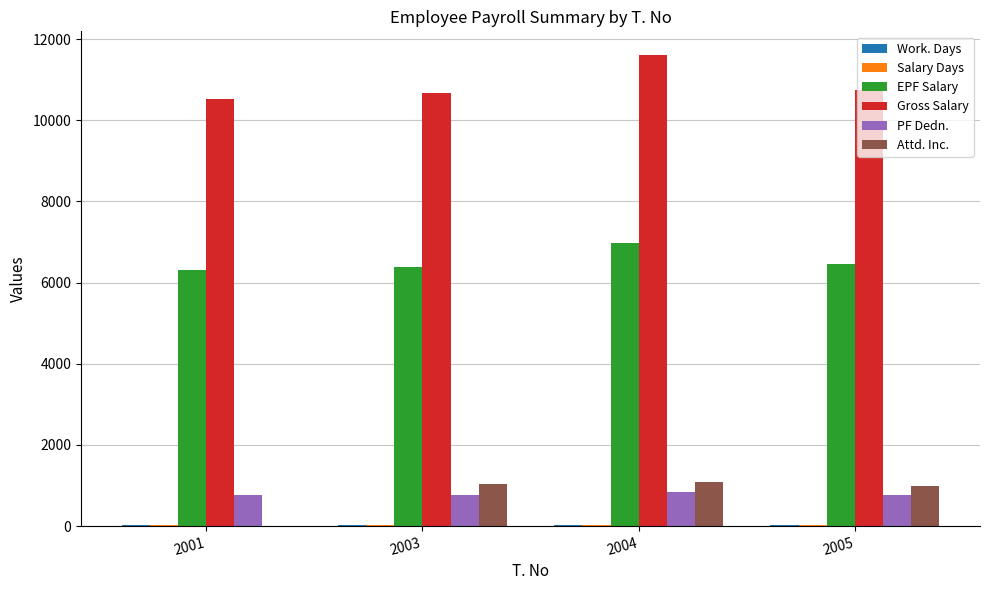

Which series has the largest total across all categories?

Gross Salary